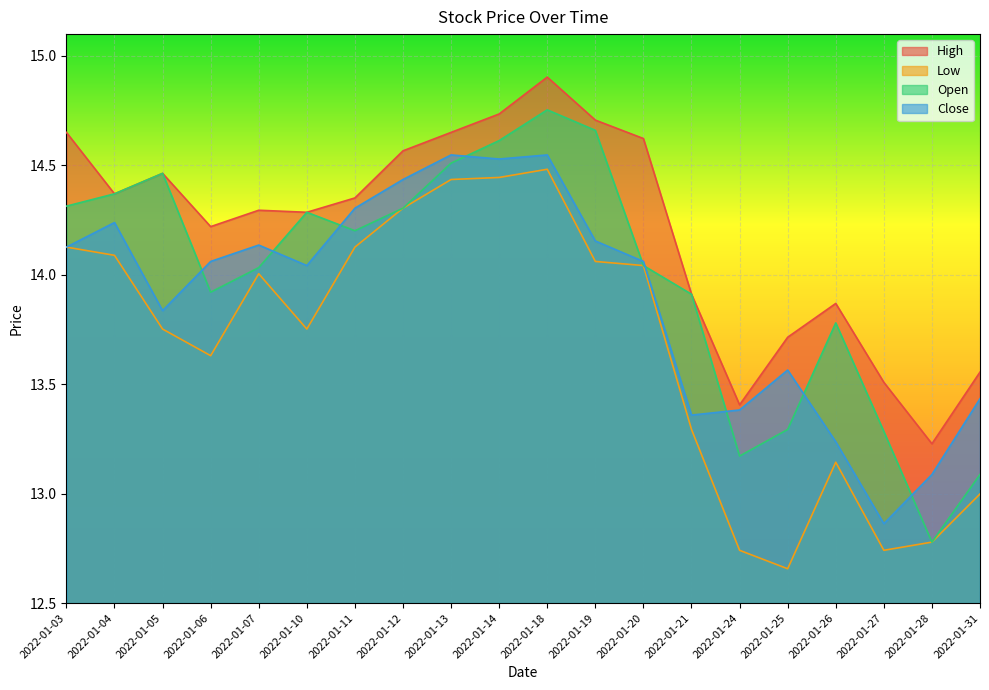

At how many categories does at least one series exceed 13?

20